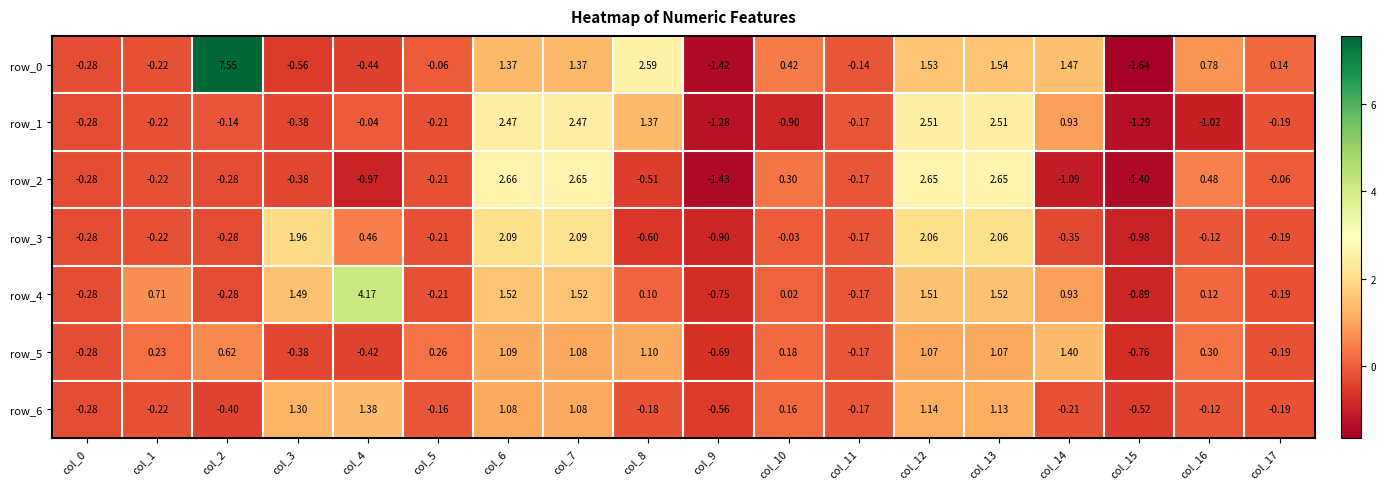

What is the difference between the highest and lowest values at col_12?

1.6